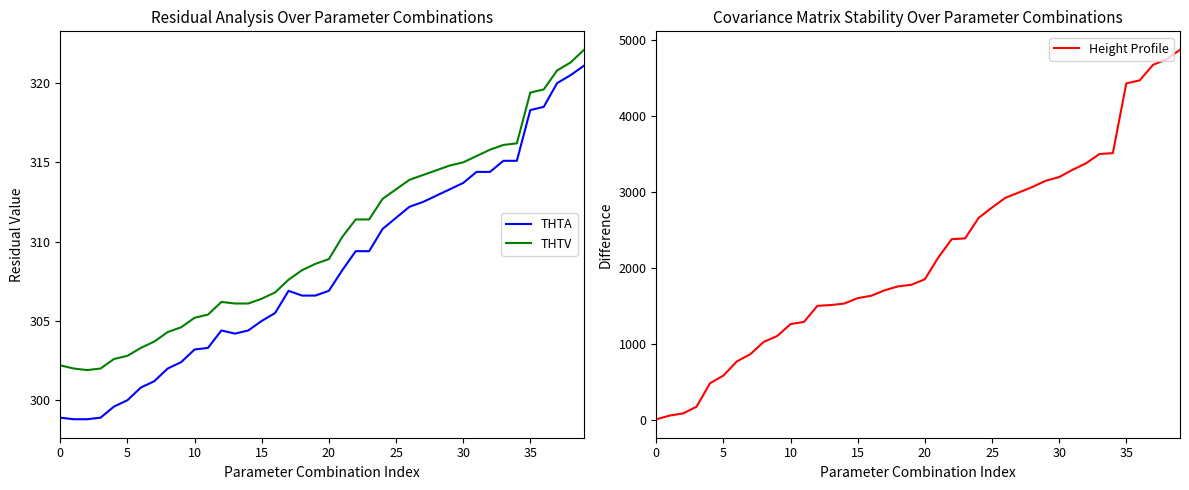

Where is THTA nearest to the value 309?

22